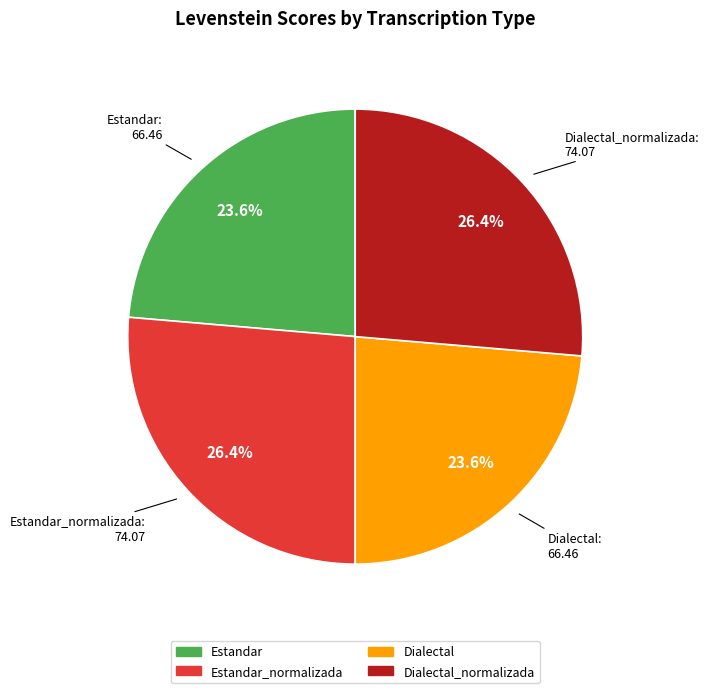

Is there any slice that represents more than half of the pie?

No